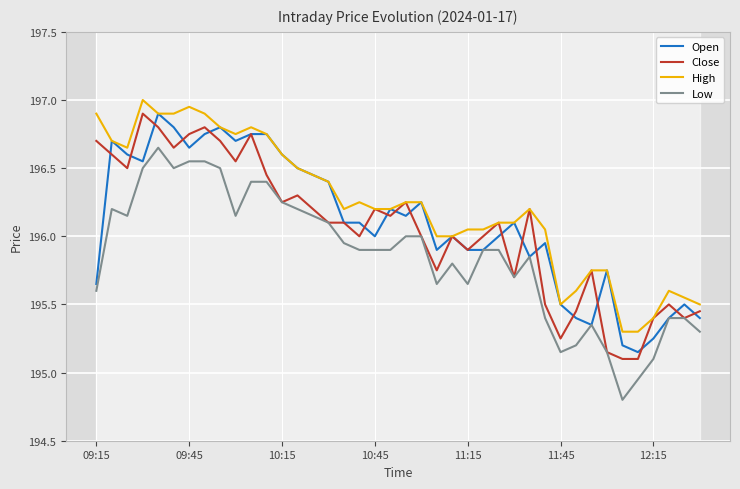

What is the minimum value for Close?

195.1